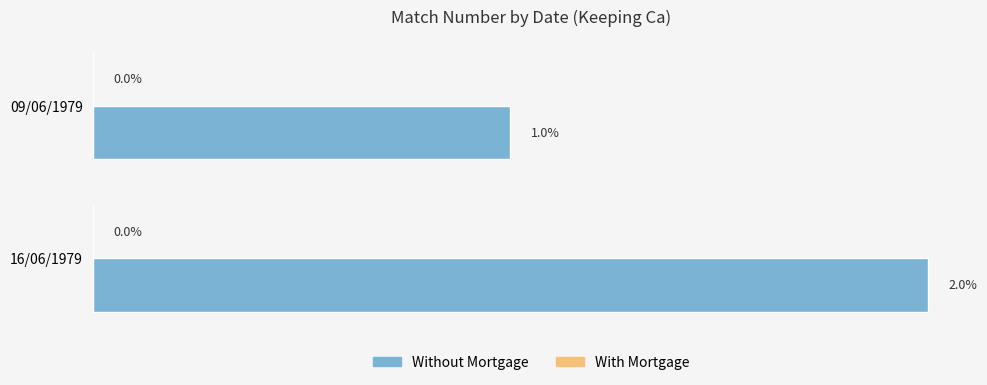

Which category has the lowest value across all series?

09/06/1979